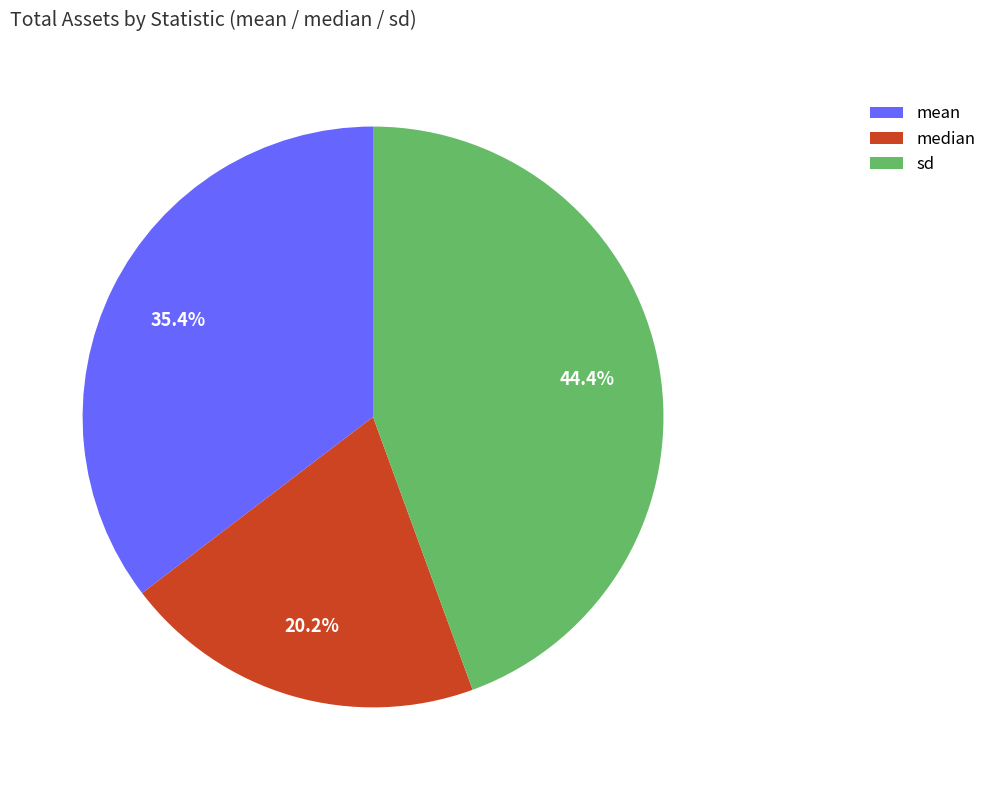

How many slices are in this pie chart?

3